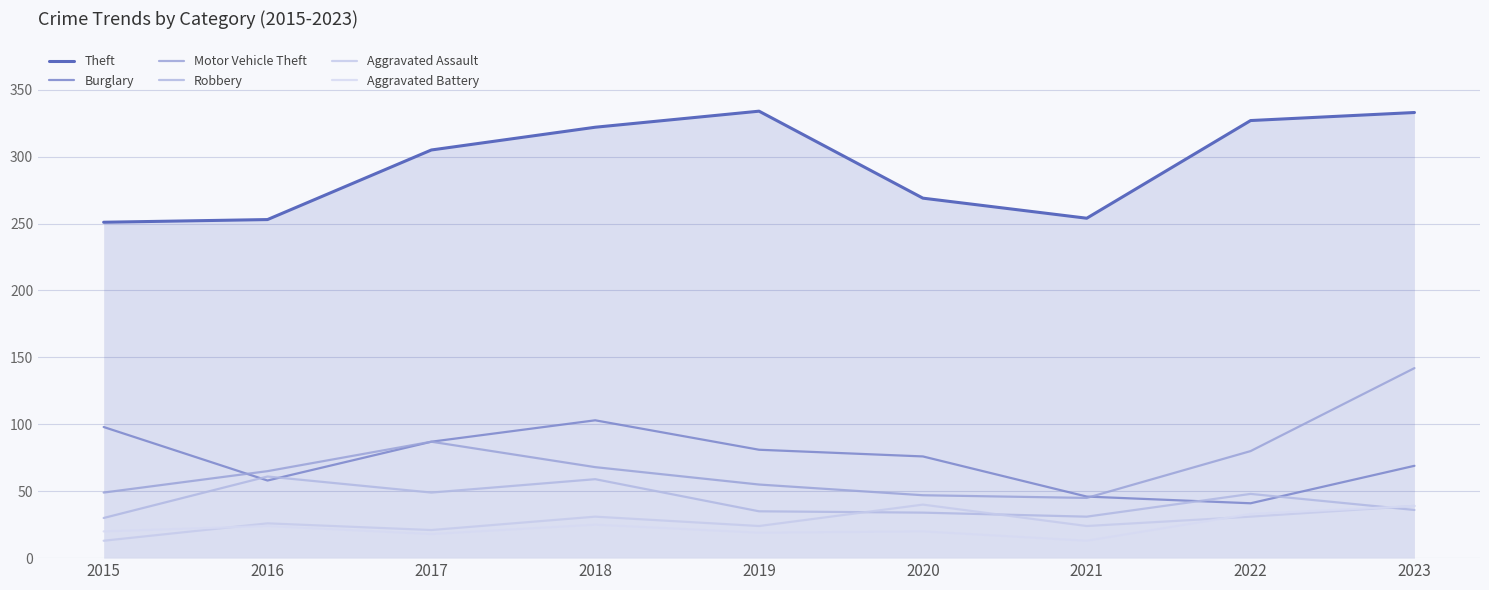

Which series has the largest total across all categories?

Theft